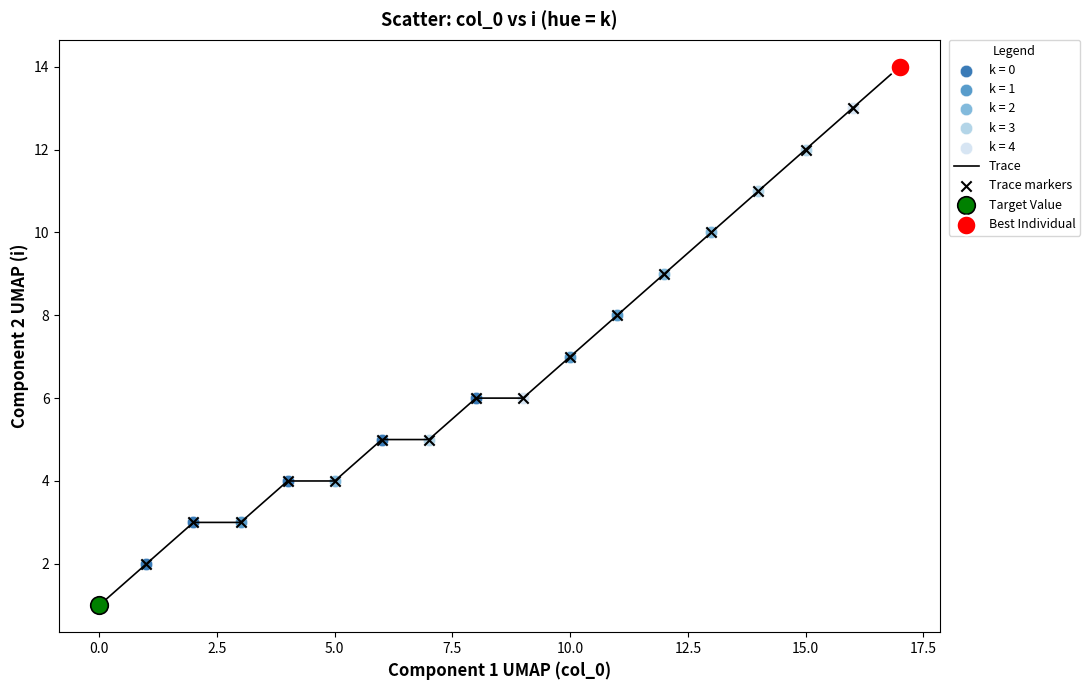

What is the maximum value shown in the chart?

14